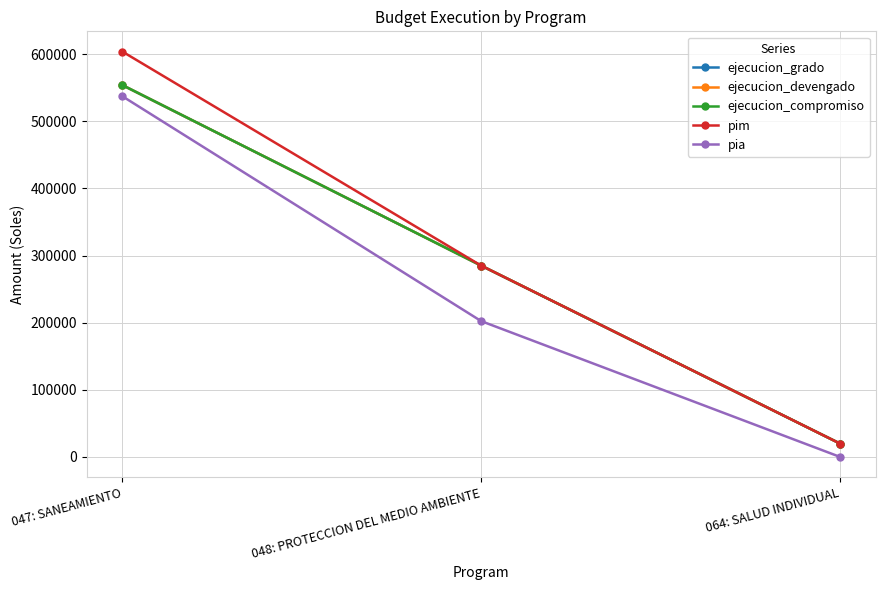

Is the value of ejecucion_devengado at 047: SANEAMIENTO greater than the value of ejecucion_compromiso at 047: SANEAMIENTO?

No